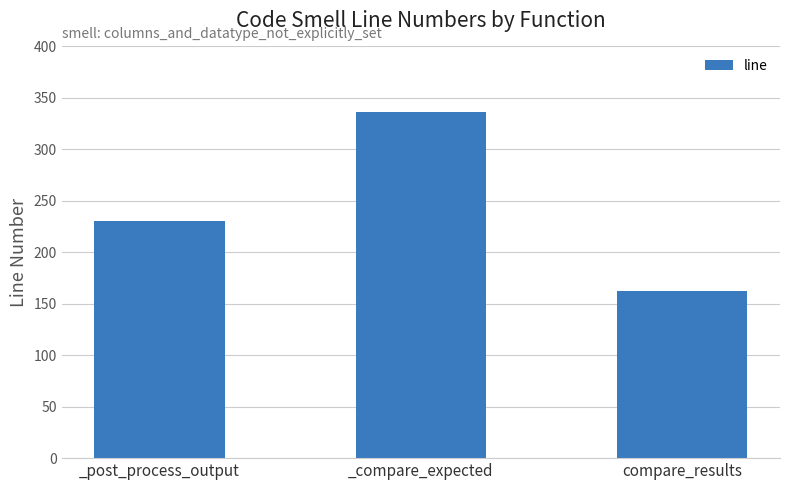

What is the difference between the maximum and minimum values?

174